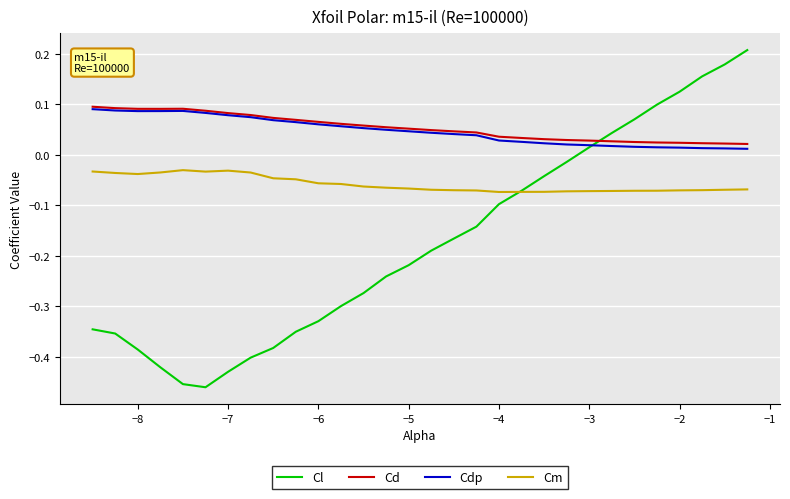

Count the number of categories in the chart.

30